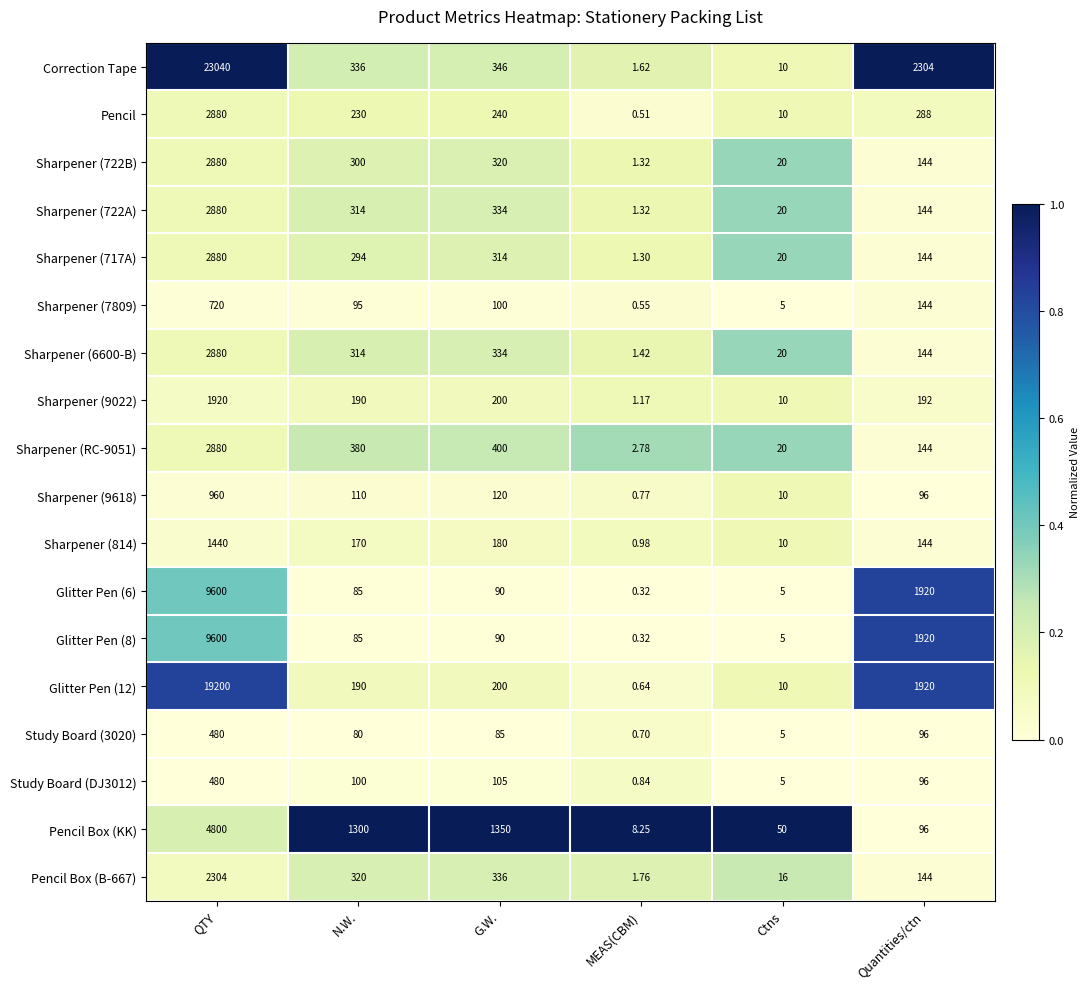

List the labels in order of Sharpener (717A) value, largest first.

QTY, G.W., N.W., Quantities/ctn, Ctns, MEAS(CBM)